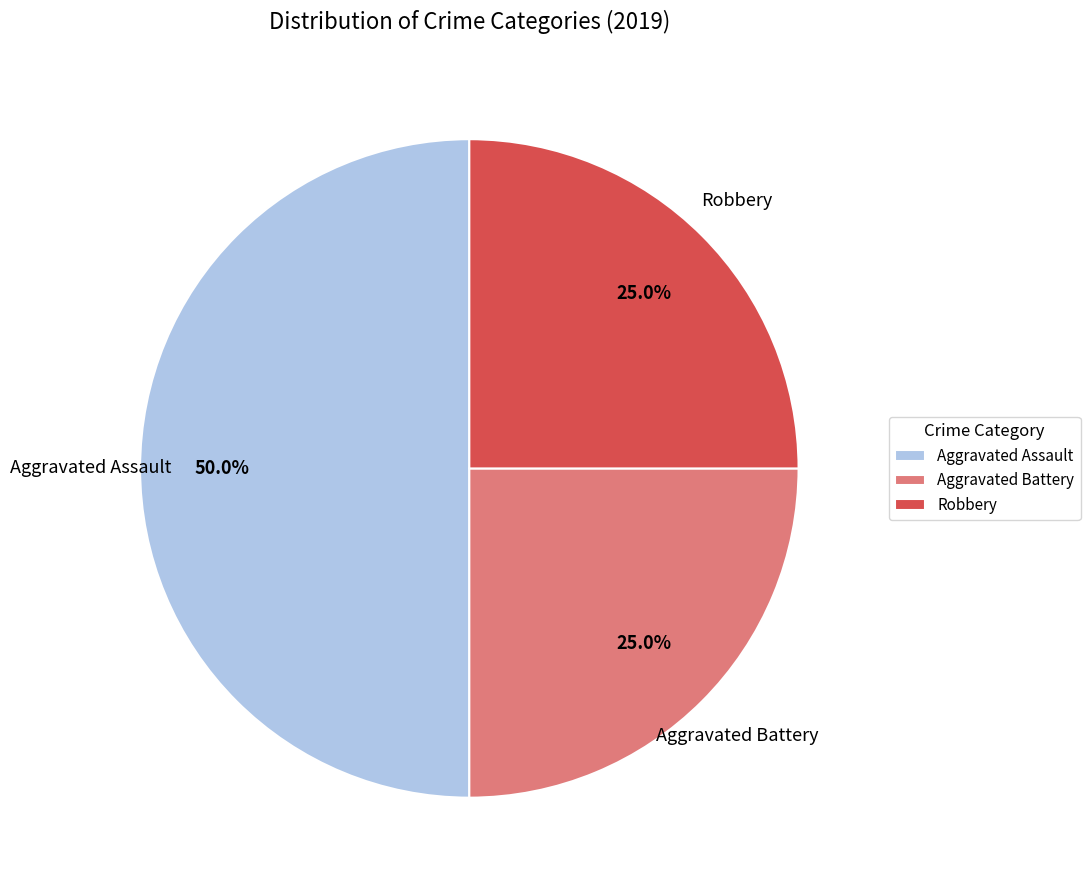

To the nearest percent, what percentage of the pie is Aggravated Battery?

25%